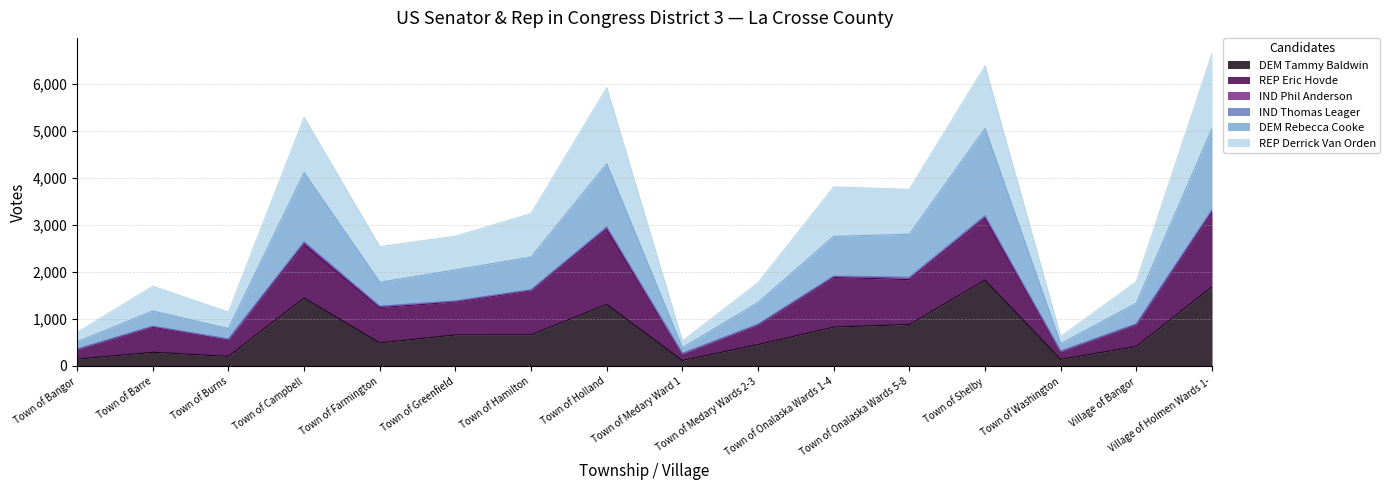

What is the label of the 6th point from the left?

Town of Greenfield